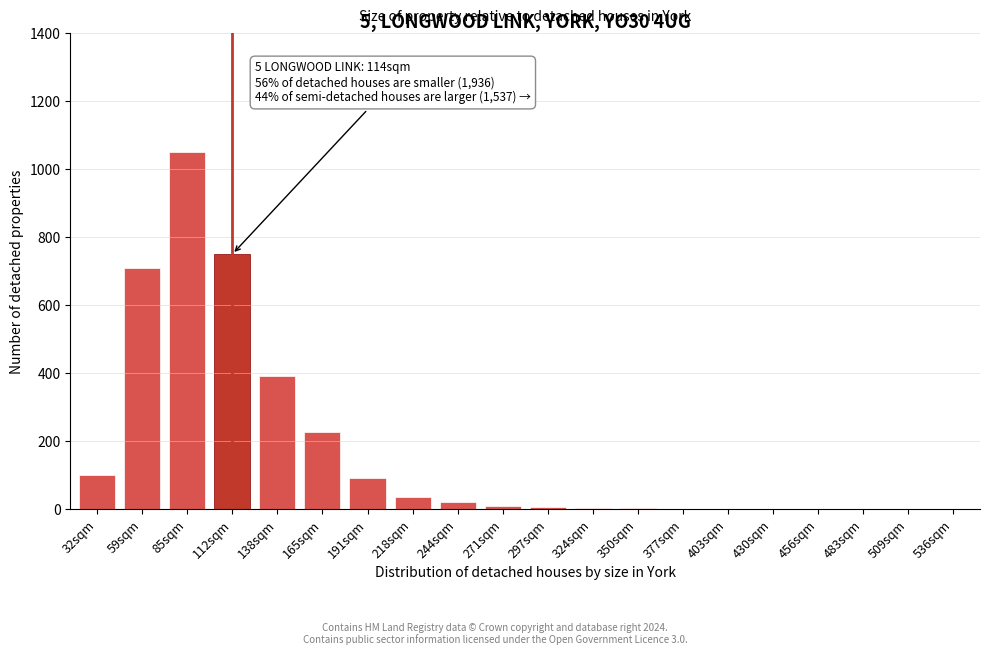

What is the change in value from 85sqm to 509sqm?

-1050